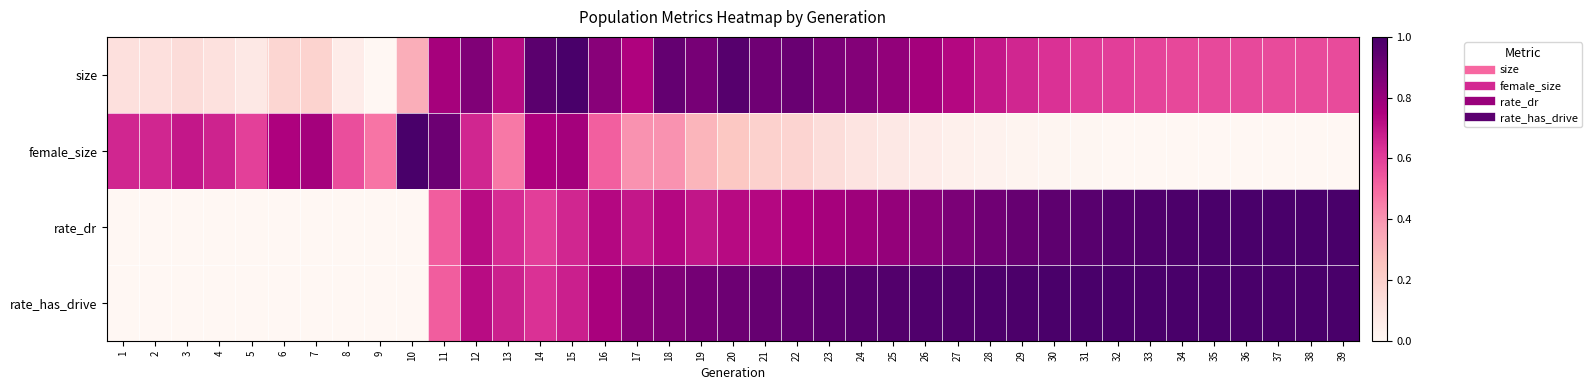

Reading right to left, transcribe all the data shown in this chart.

size: 39=0.6	38=0.6	37=0.6	36=0.6	35=0.6	34=0.6	33=0.6	32=0.6	31=0.6	30=0.6	29=0.7	28=0.7	27=0.7	26=0.8	25=0.8	24=0.8	23=0.9	22=0.9	21=0.9	20=1.0	19=0.9	18=0.9	17=0.7	16=0.8	15=1.0	14=1.0	13=0.7	12=0.9	11=0.8	10=0.3	9=0.0	8=0.1	7=0.2	6=0.2	5=0.1	4=0.1	3=0.1	2=0.1	1=0.1
female_size: 39=0.0	38=0.0	37=0.0	36=0.0	35=0.0	34=0.0	33=0.0	32=0.0	31=0.0	30=0.0	29=0.0	28=0.0	27=0.0	26=0.1	25=0.1	24=0.1	23=0.1	22=0.2	21=0.2	20=0.2	19=0.3	18=0.4	17=0.4	16=0.5	15=0.8	14=0.7	13=0.5	12=0.7	11=0.9	10=1.0	9=0.5	8=0.6	7=0.8	6=0.7	5=0.6	4=0.7	3=0.7	2=0.7	1=0.7
rate_dr: 39=1.0	38=1.0	37=1.0	36=1.0	35=1.0	34=1.0	33=1.0	32=1.0	31=1.0	30=0.9	29=0.9	28=0.9	27=0.9	26=0.8	25=0.8	24=0.8	23=0.8	22=0.7	21=0.7	20=0.7	19=0.7	18=0.7	17=0.7	16=0.7	15=0.7	14=0.6	13=0.6	12=0.7	11=0.5	10=0.0	9=0.0	8=0.0	7=0.0	6=0.0	5=0.0	4=0.0	3=0.0	2=0.0	1=0.0
rate_has_drive: 39=1.0	38=1.0	37=1.0	36=1.0	35=1.0	34=1.0	33=1.0	32=1.0	31=1.0	30=1.0	29=1.0	28=1.0	27=1.0	26=1.0	25=1.0	24=1.0	23=1.0	22=0.9	21=0.9	20=0.9	19=0.9	18=0.9	17=0.8	16=0.8	15=0.7	14=0.6	13=0.7	12=0.7	11=0.5	10=0.0	9=0.0	8=0.0	7=0.0	6=0.0	5=0.0	4=0.0	3=0.0	2=0.0	1=0.0